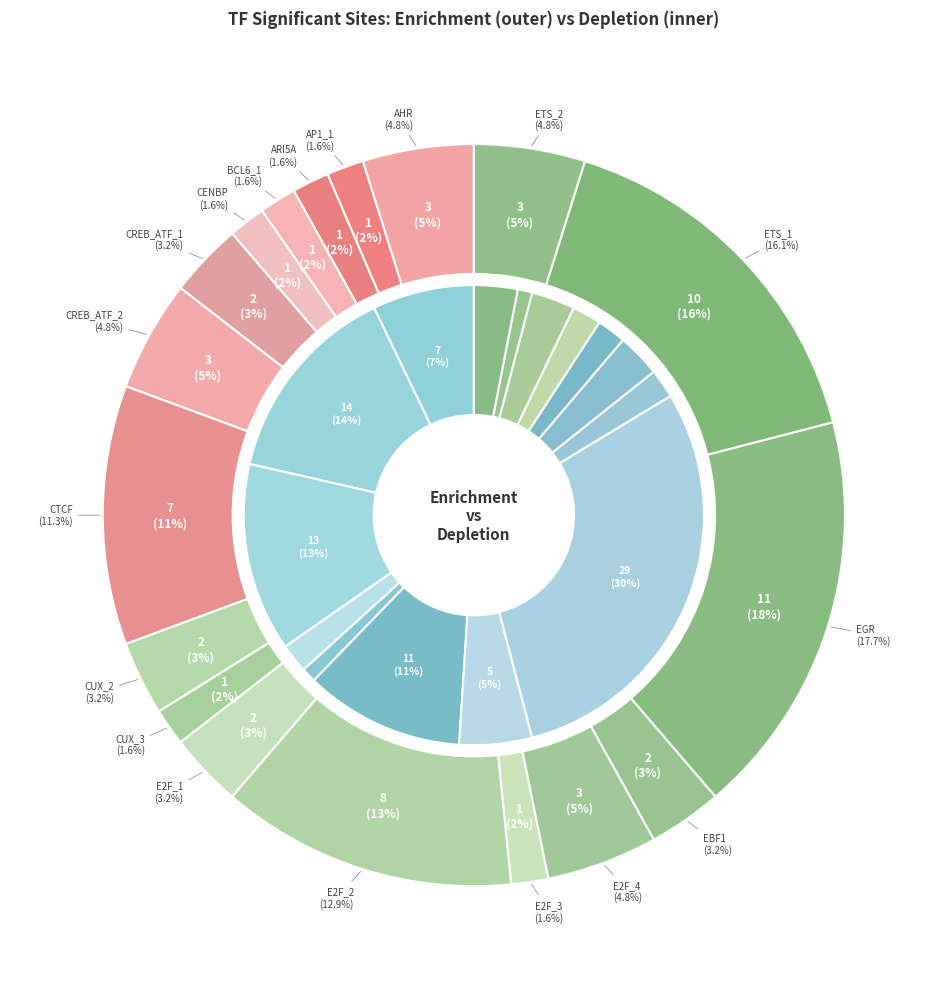

Does any single category account for the majority?

No